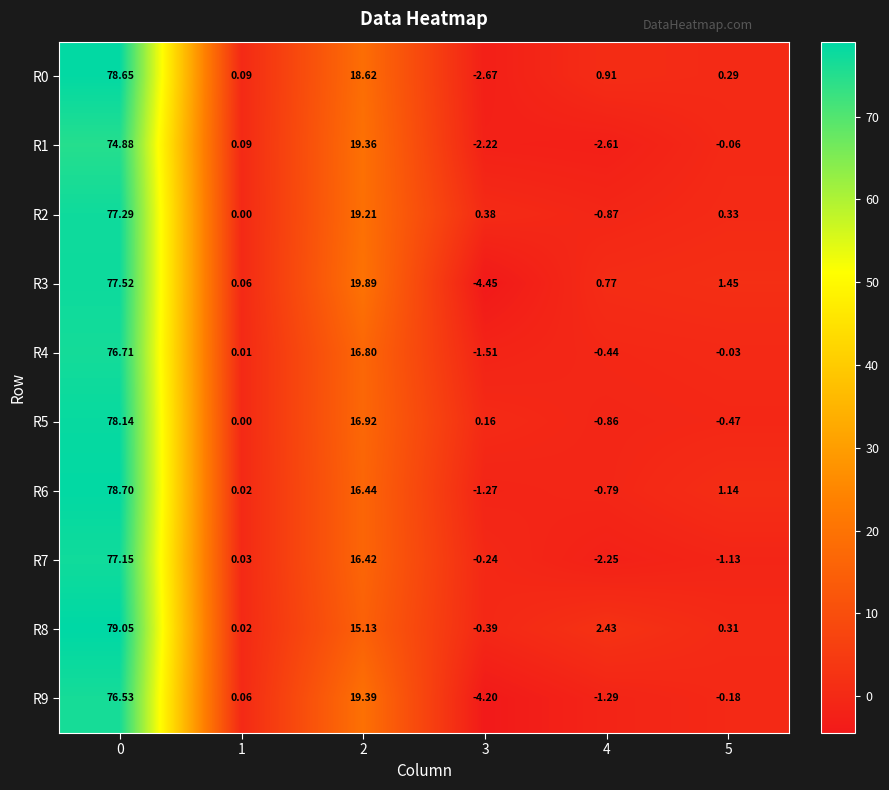

Is the value of R5 at 0 greater than the value of R2 at 4?

Yes